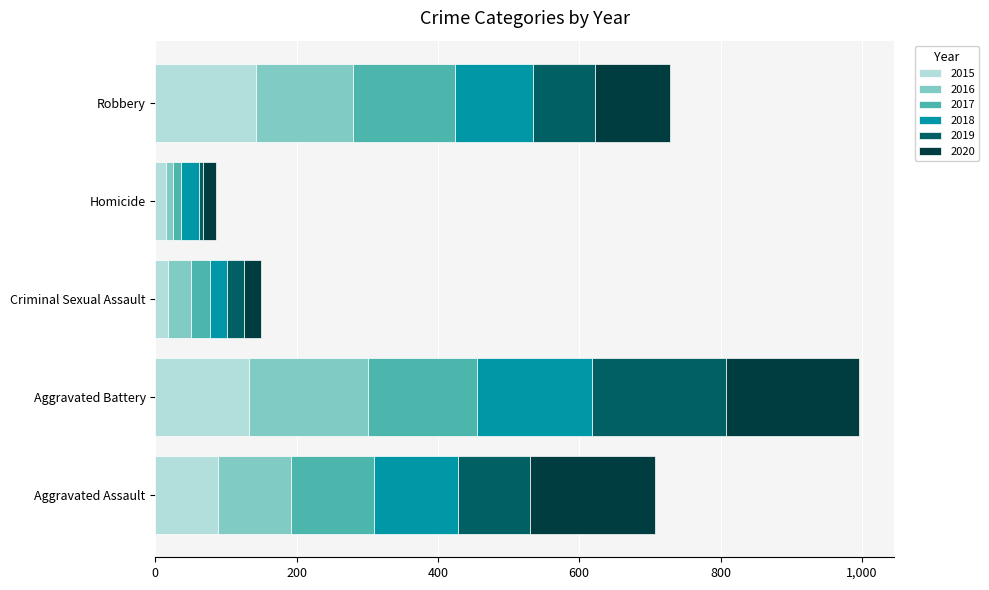

What is the sum of all 2015 values?

398